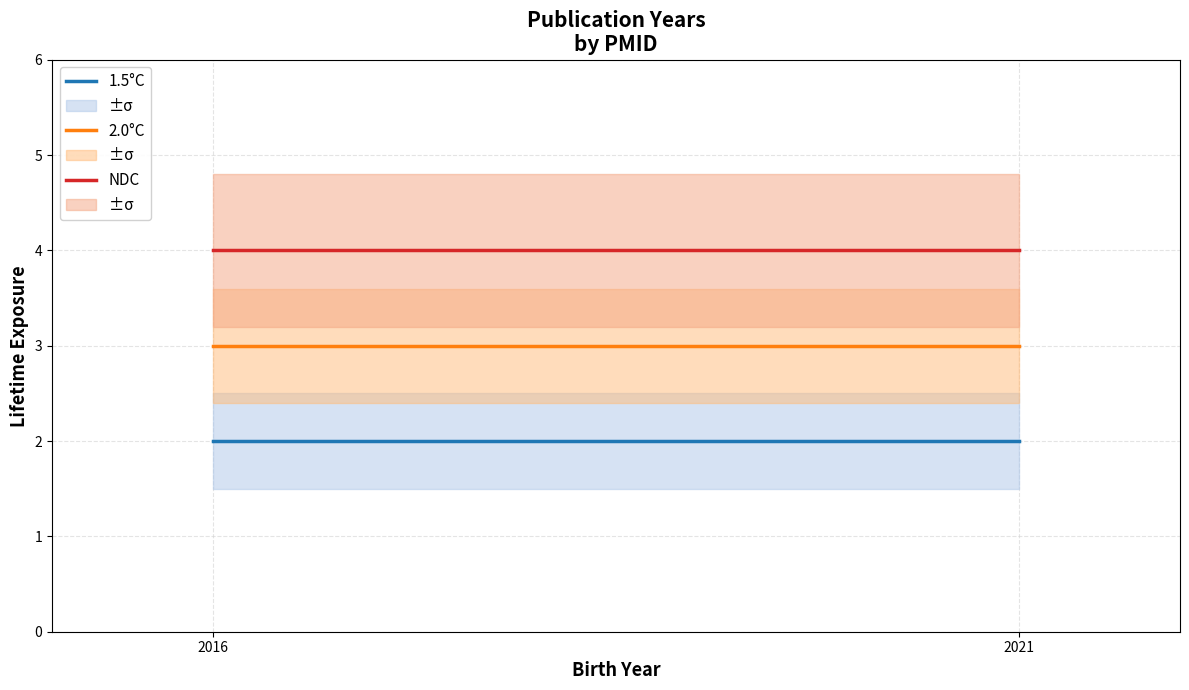

At which label is NDC closest to 4?

2016